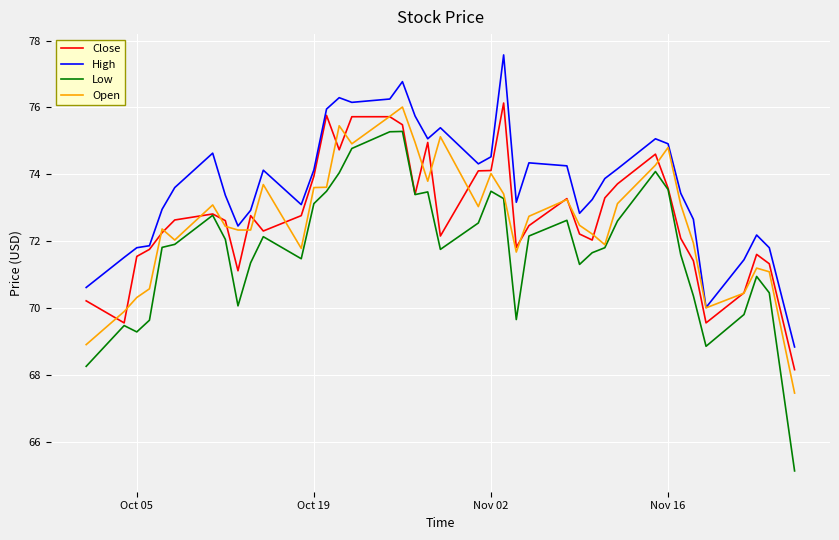

True or false: High and Low intersect in this chart.

False